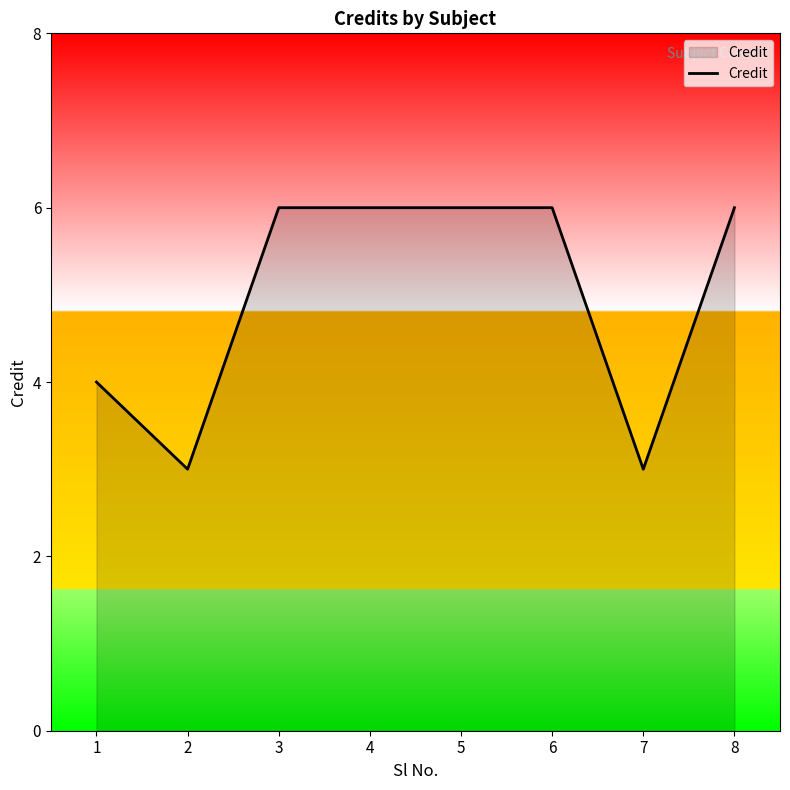

What is the change in value from 1 to 8?

+2